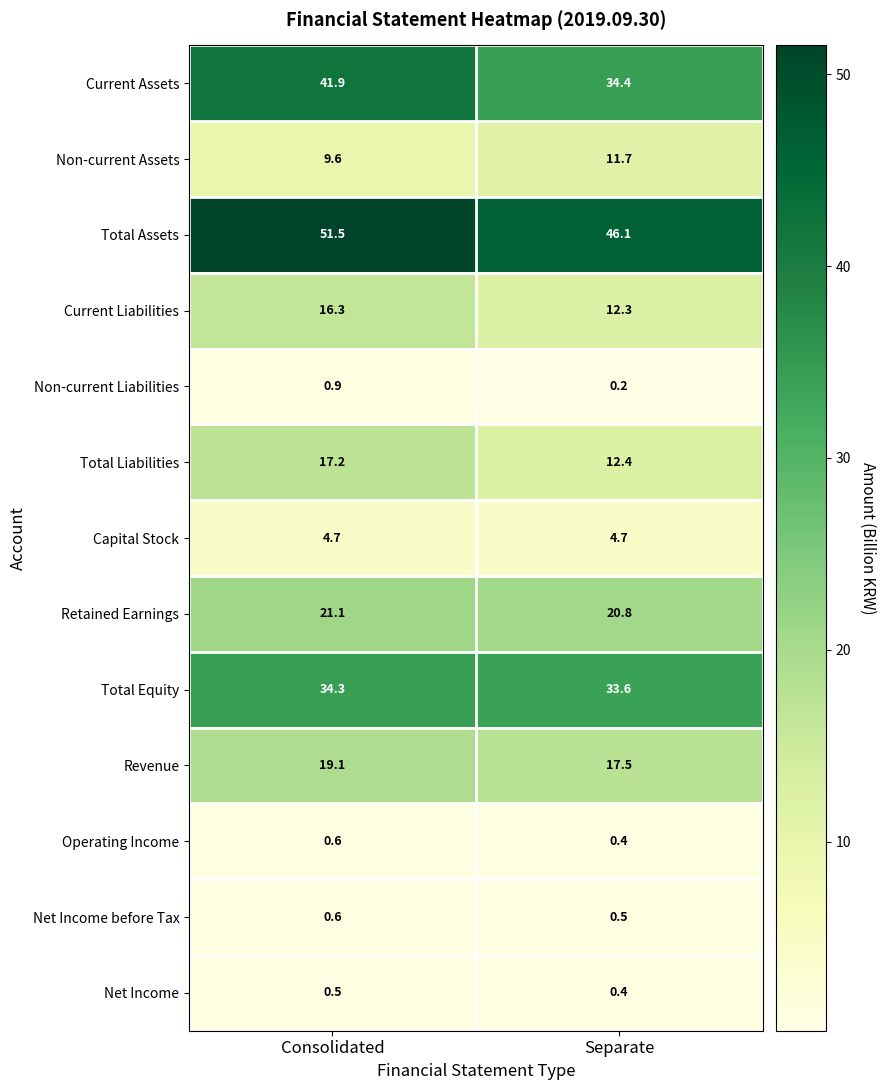

Is it true that Total Assets equals 51.5 at Consolidated?

True